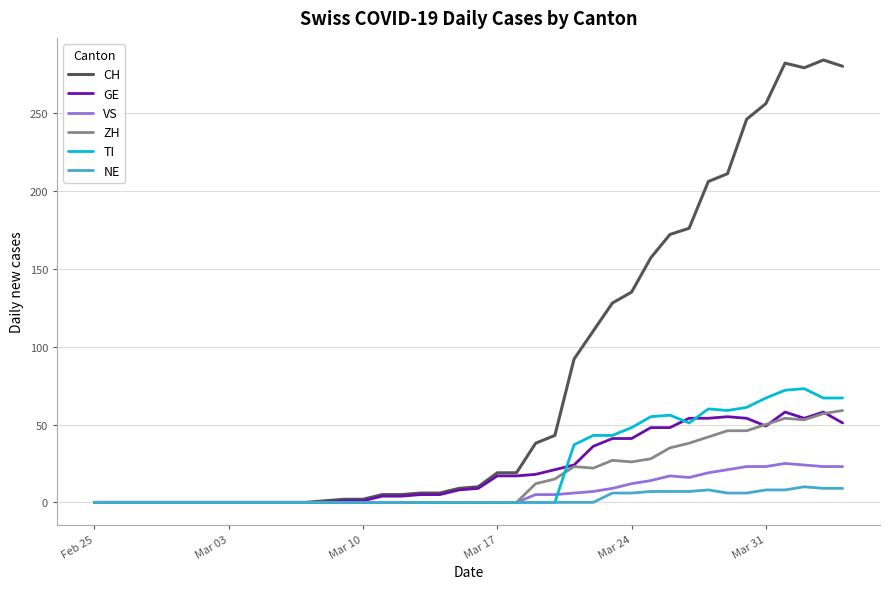

What is the highest value of the VS series?

25